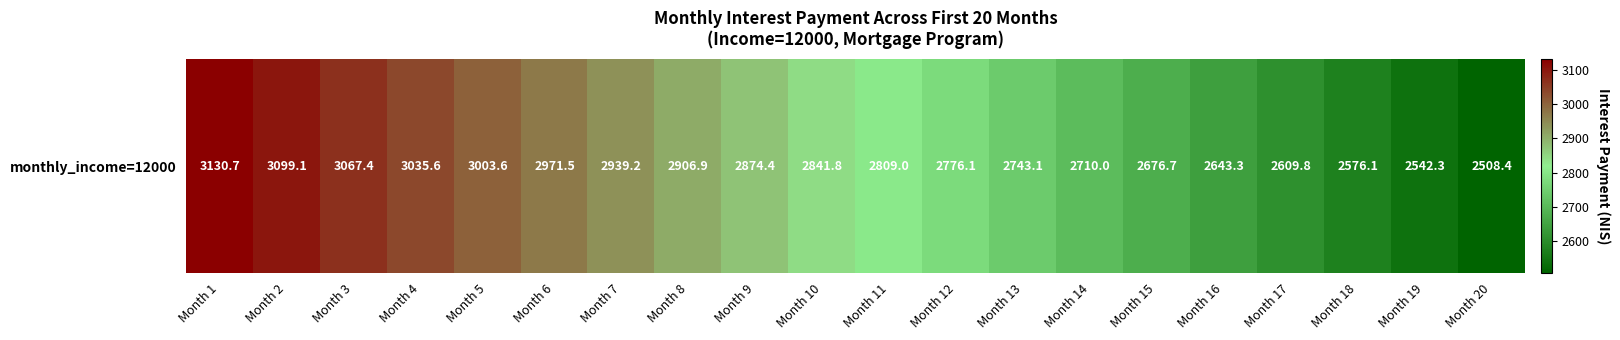

Which has a higher value, Month 14 or Month 8?

Month 8